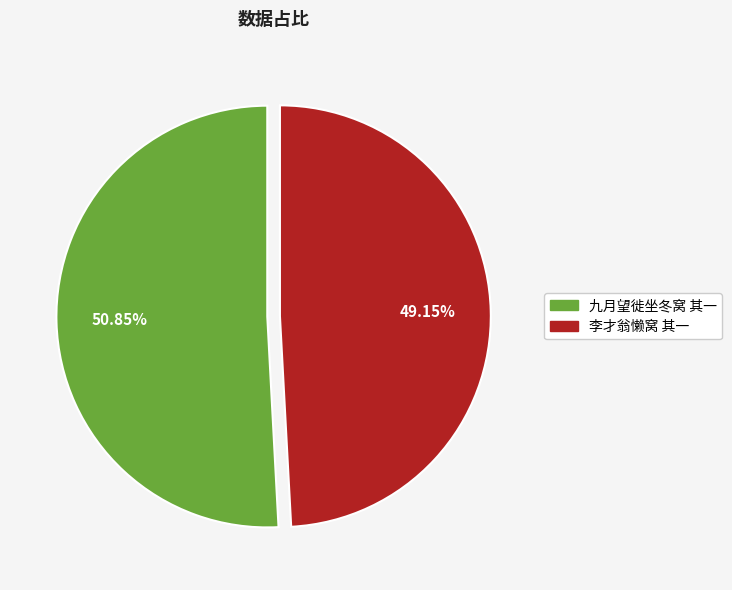

How many slices are in this pie chart?

2